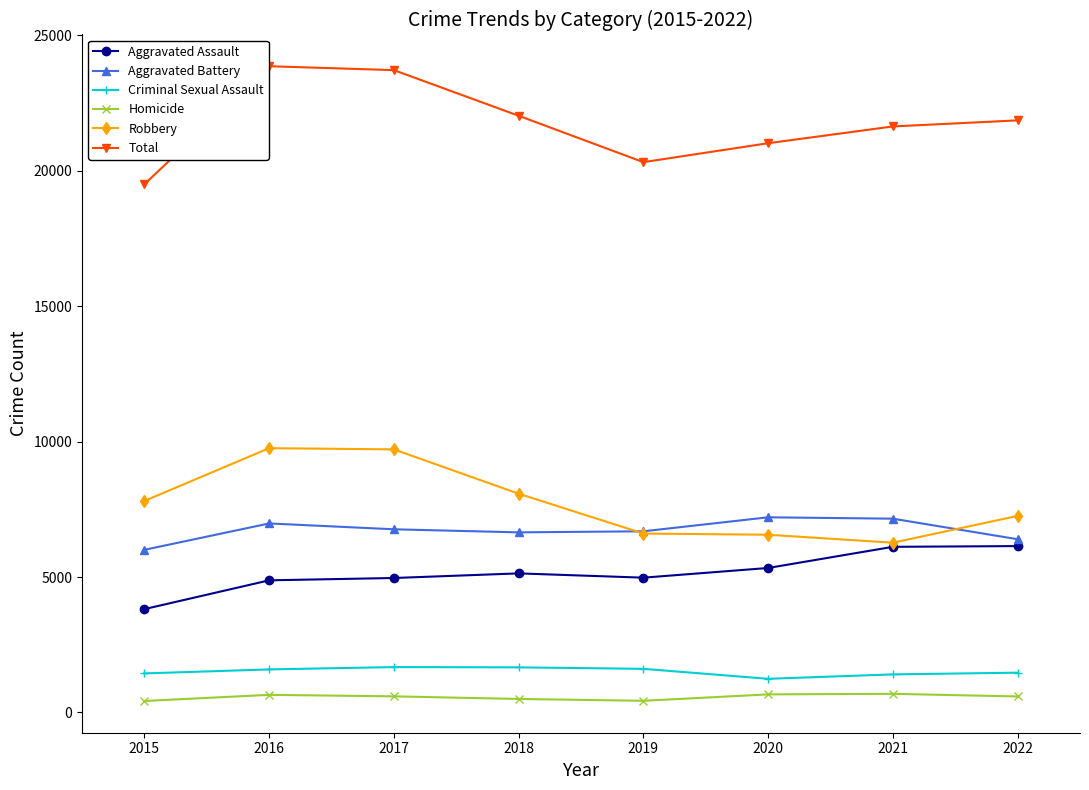

What is the lowest value of the Homicide series?

425